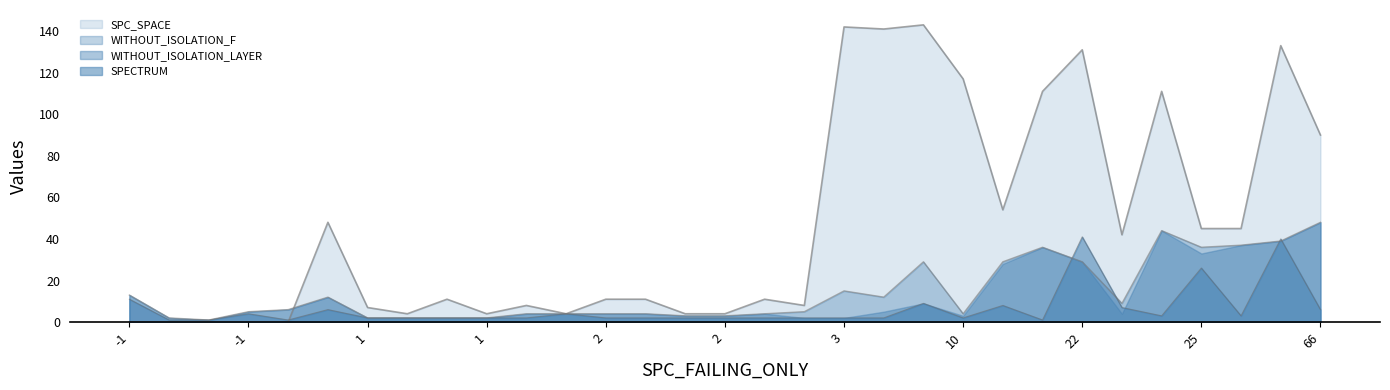

The SPECTRUM series shows 2 at 6. True or false?

True